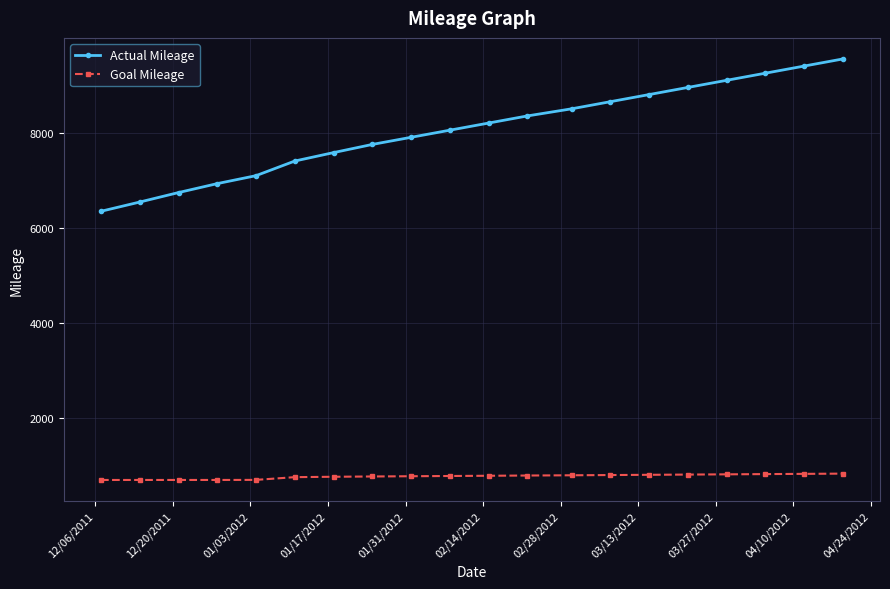

Rank the series by their maximum value, from lowest to highest.

Goal Mileage, Actual Mileage